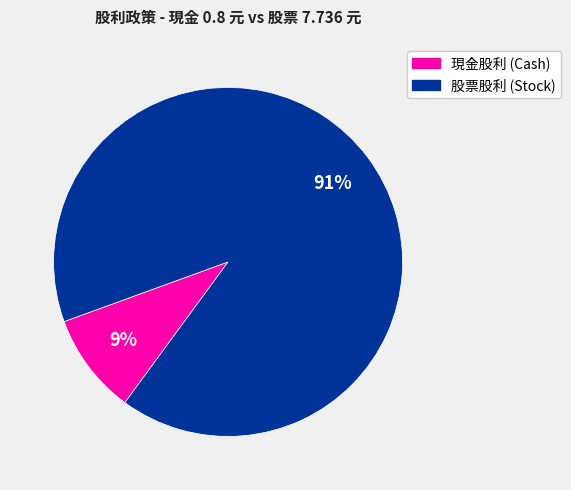

To the nearest percent, what is the combined percentage of 股票股利 (Stock) and 現金股利 (Cash)?

100%